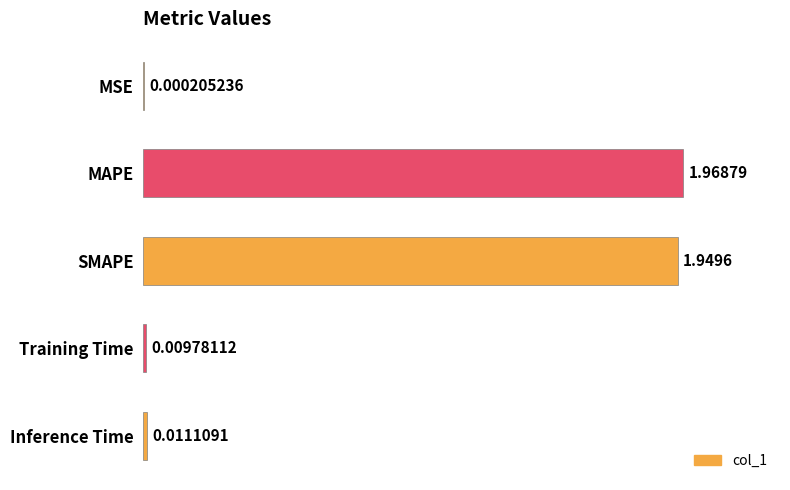

What is the sum of all values?

3.9